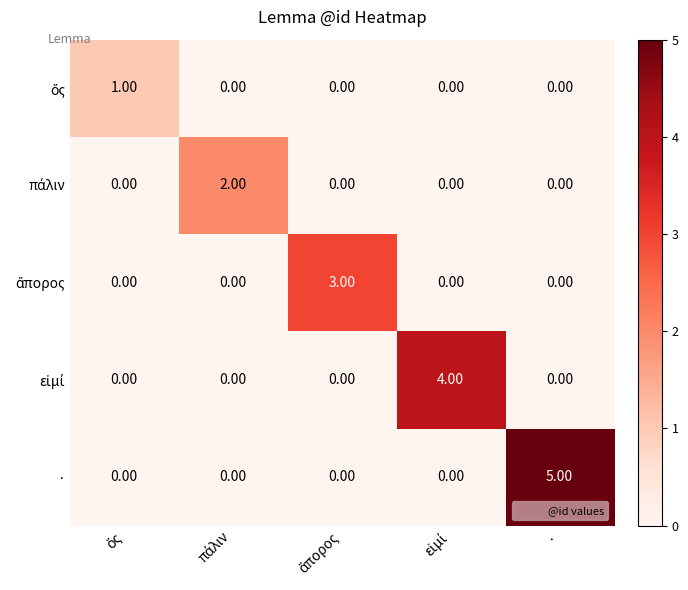

How many categories are shown in the chart?

5